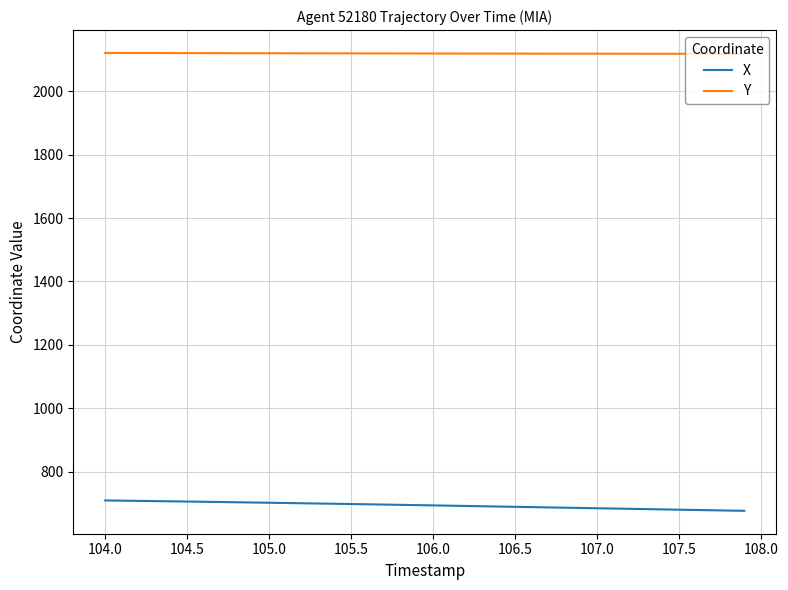

Which series has the largest total across all categories?

Y